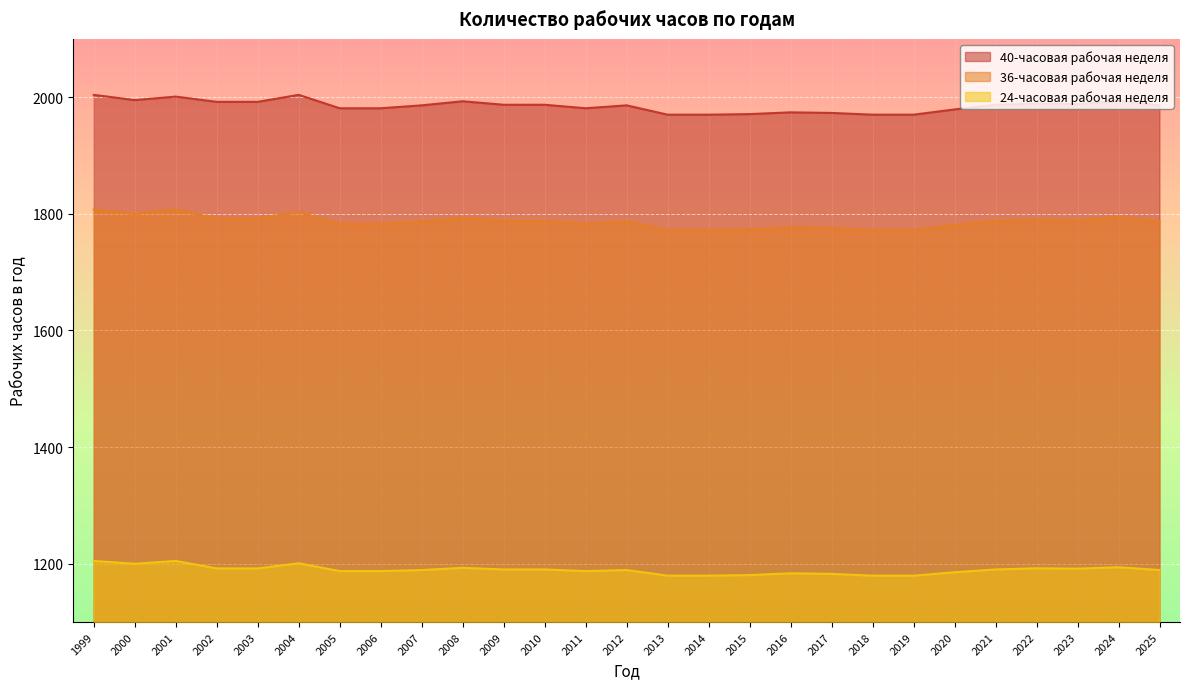

What are all the series names shown in the legend?

40-часовая рабочая неделя, 36-часовая рабочая неделя, 24-часовая рабочая неделя